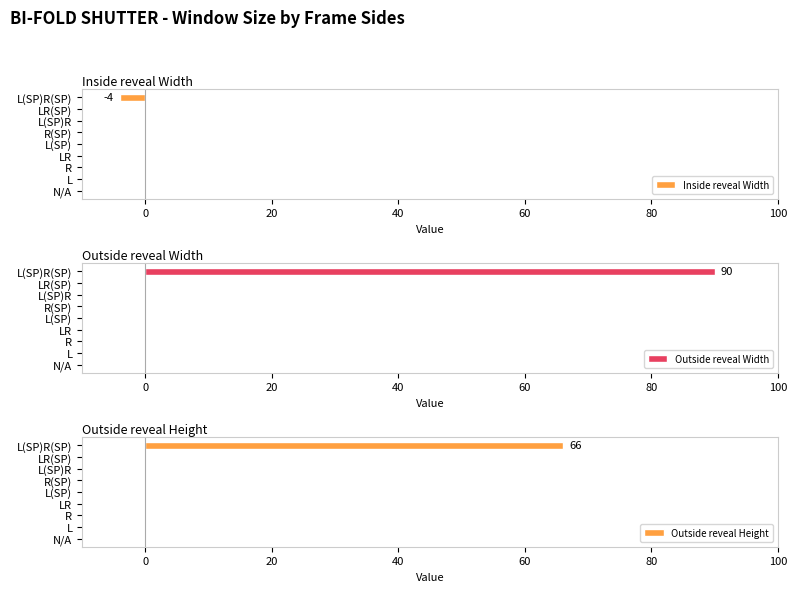

The Inside reveal Width series shows 0 at L(SP)R. True or false?

True